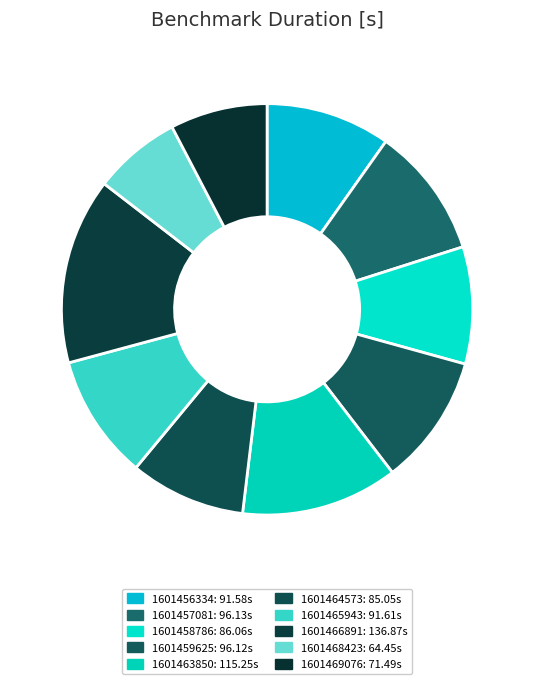

Which slice is the smallest?

1601468423